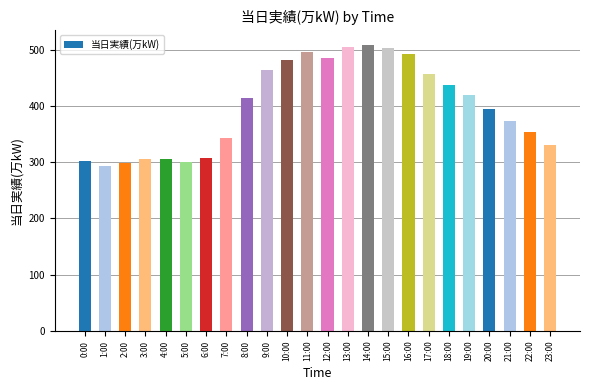

What is the average value?

399